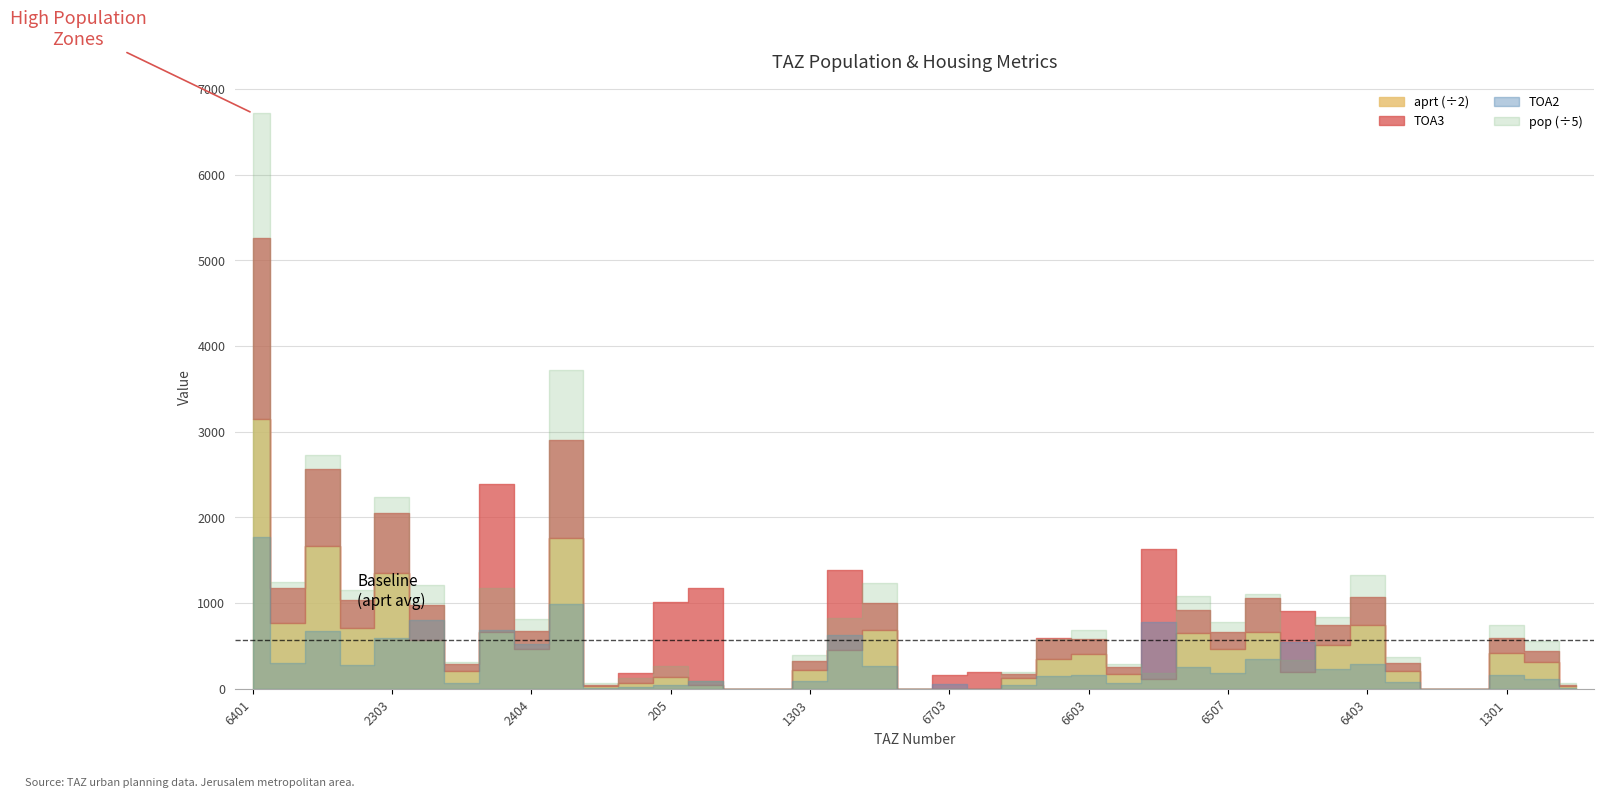

What position from the right is 6511?

6